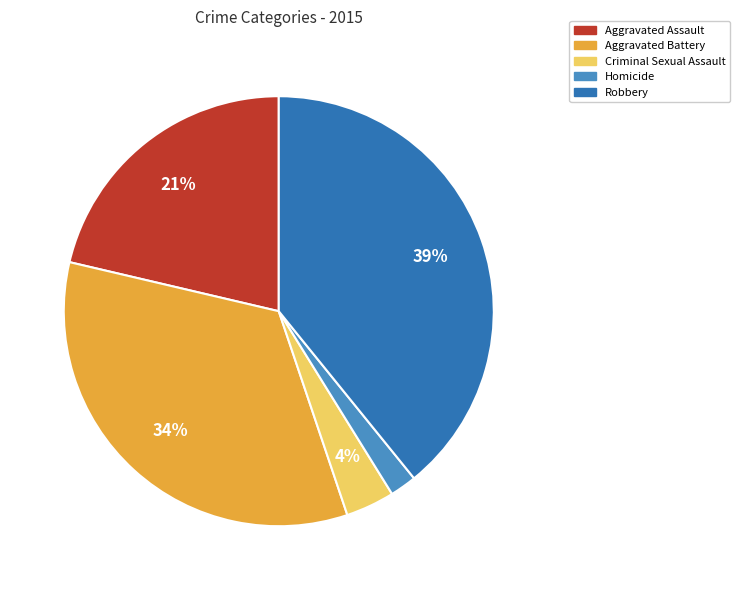

To the nearest percent, what is the average slice percentage?

20%